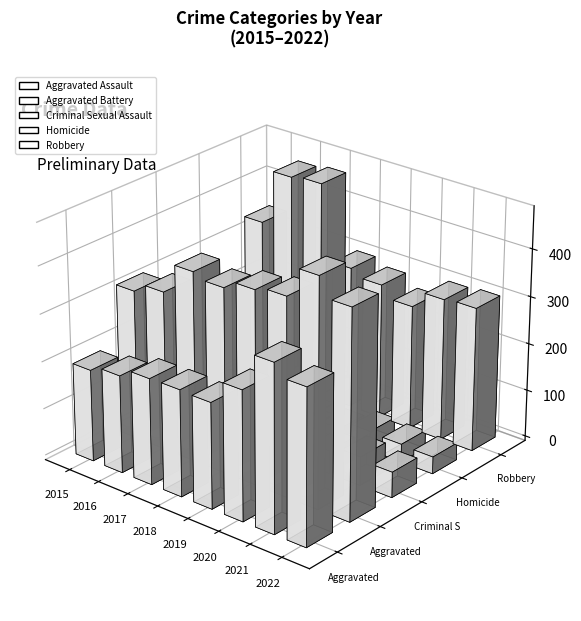

What is the total value across all series at 2020?

1041